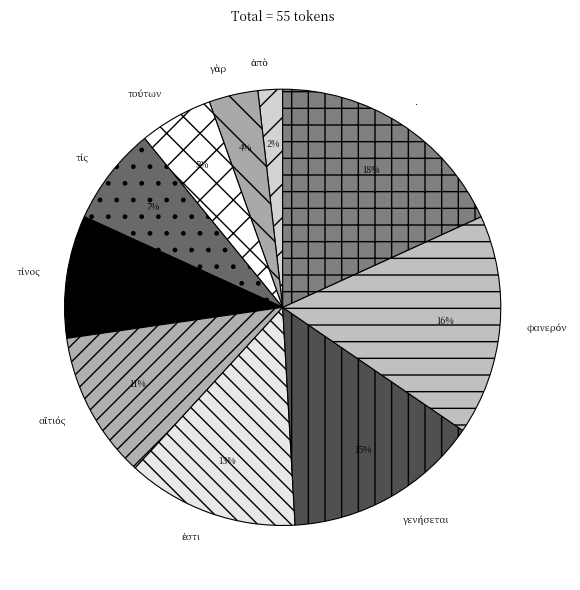

How many slices are in this pie chart?

10